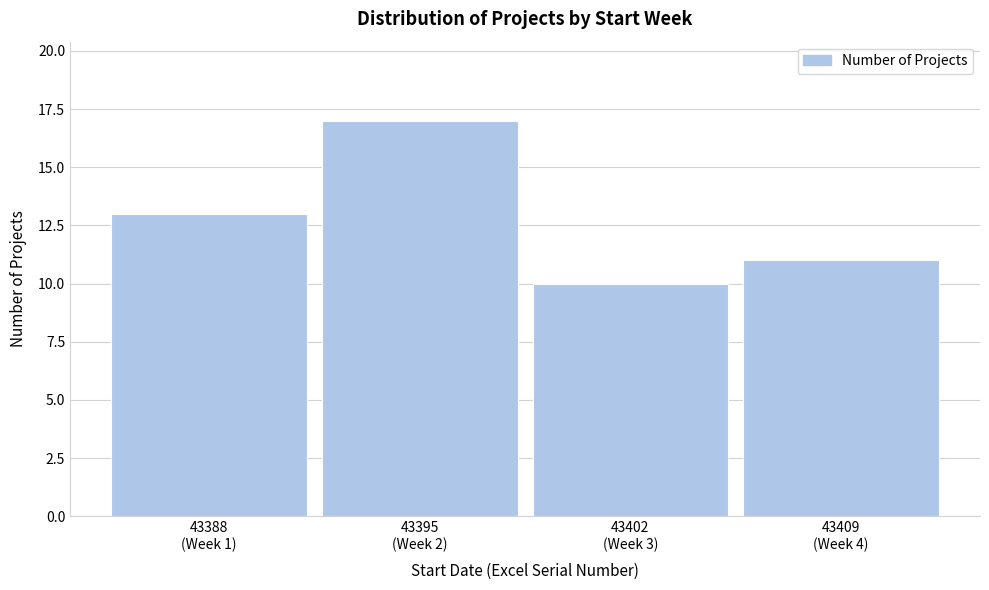

Reading left to right, extract all data points from this chart.

13	17	10	11